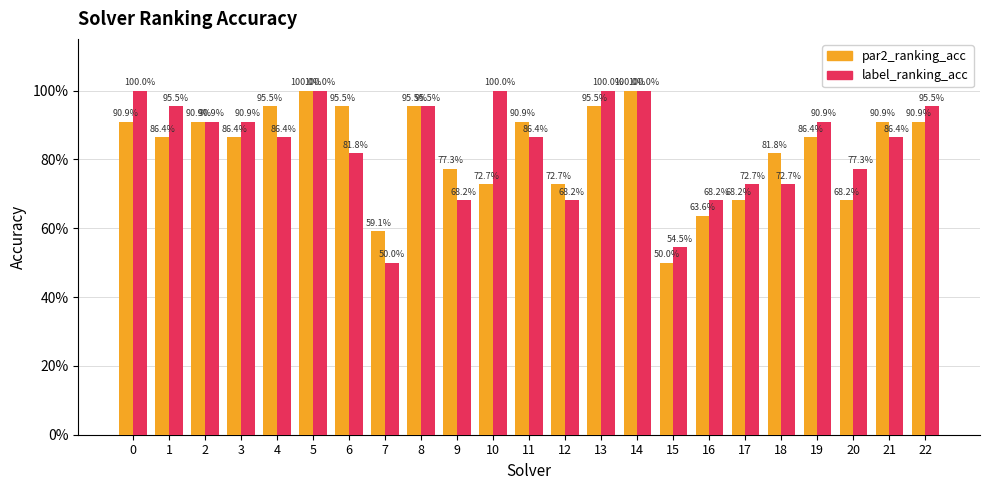

Does the chart contain any negative values?

No